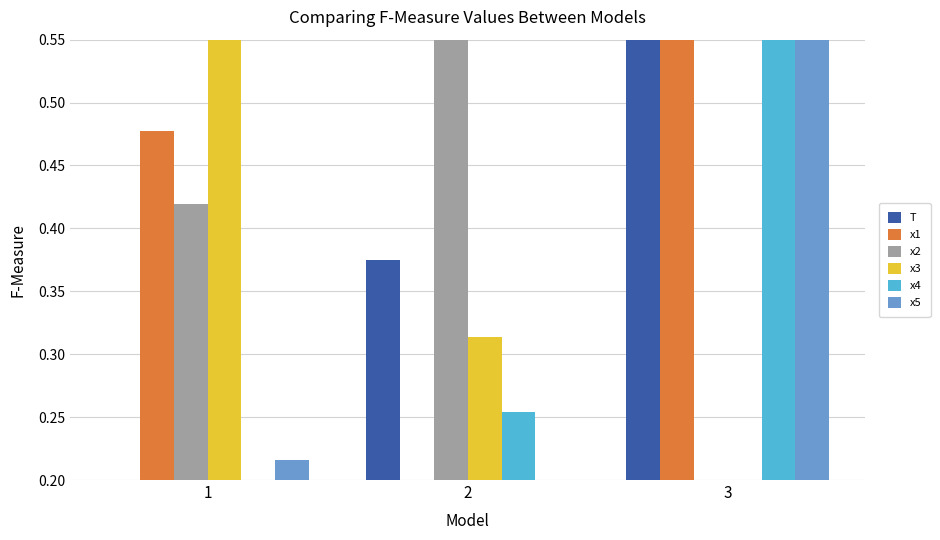

What is the sum of the x1 values at 1 and 3?

1.0